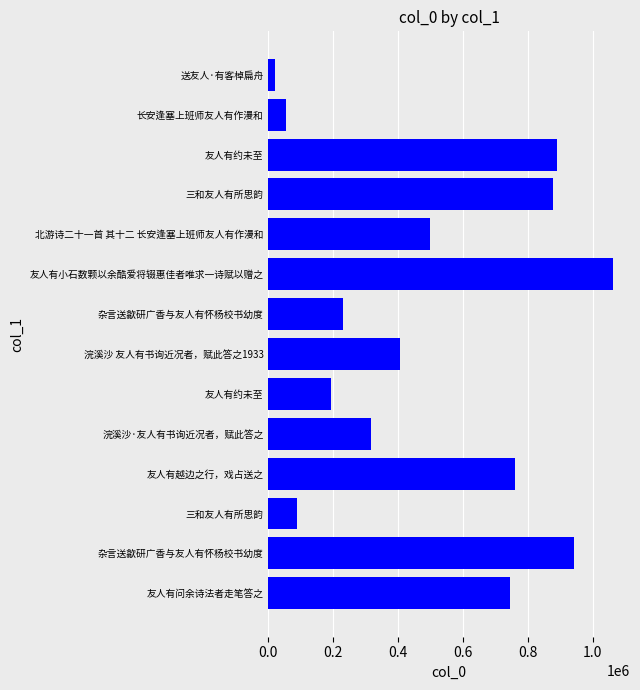

How many data points does each series have?

14